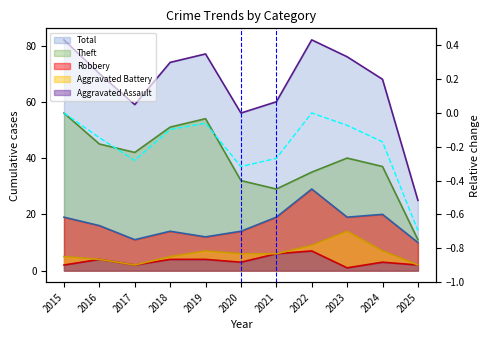

Rank the categories by value from lowest to highest.

2025, 2020, 2017, 2021, 2024, 2016, 2018, 2023, 2019, 2015, 2022